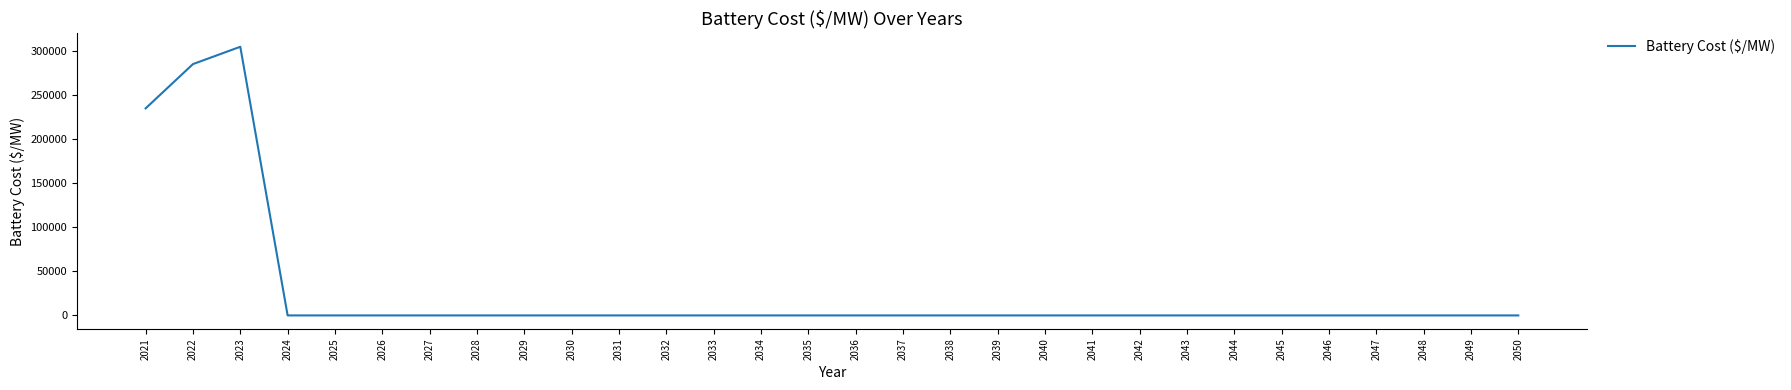

What is the difference between the maximum and minimum values?

304421.7